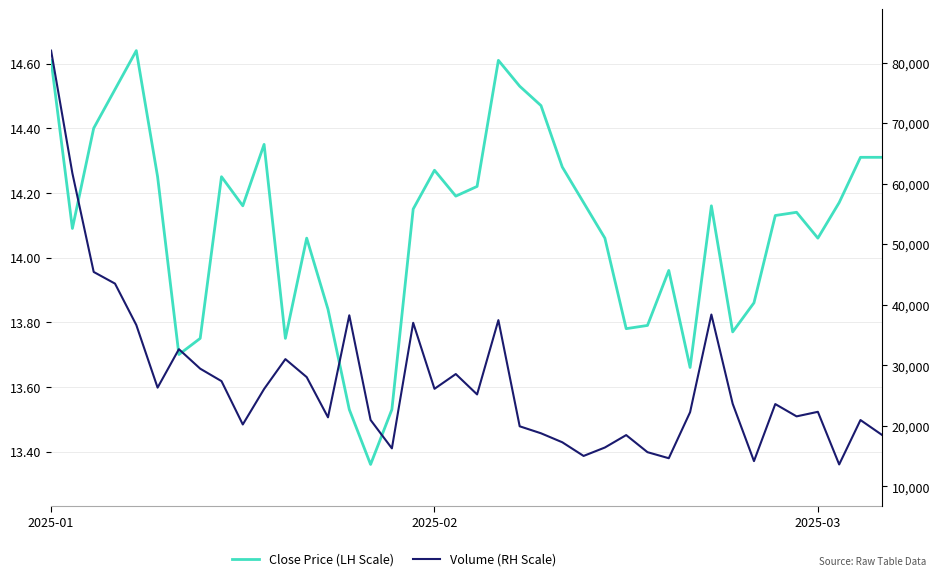

True or false: Close Price (LH Scale) and Volume (RH Scale) cross at least once.

False